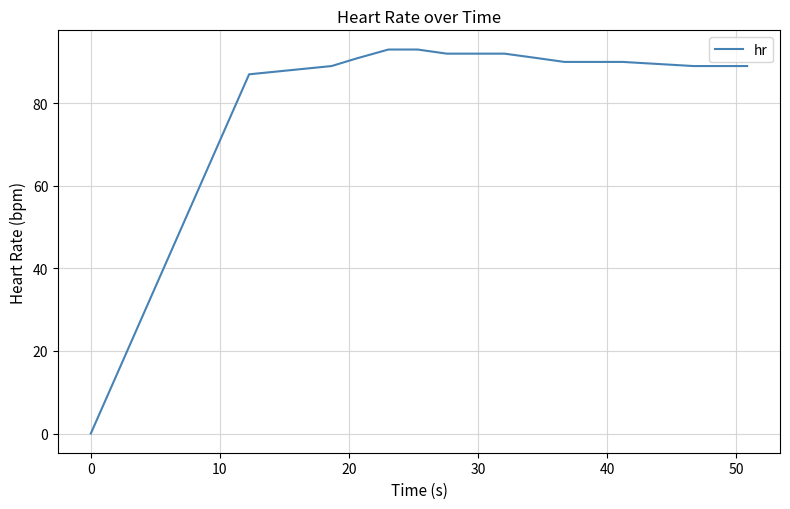

The chart shows a value of 154 at 20. True or false?

False